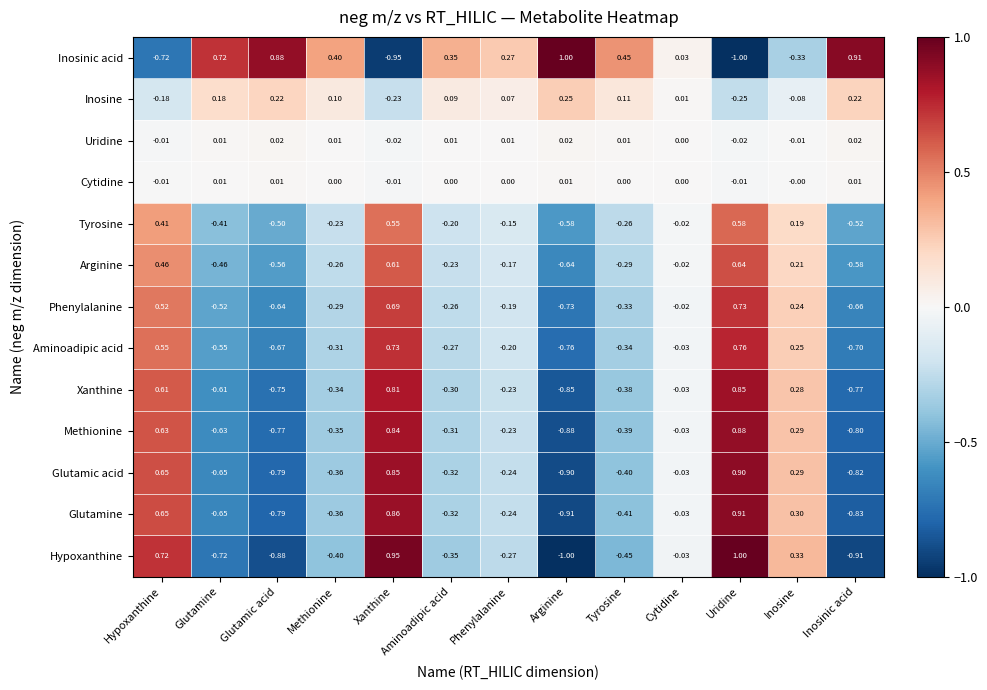

At Uridine, list the series in order from largest to smallest.

Hypoxanthine, Glutamine, Glutamic acid, Methionine, Xanthine, Aminoadipic acid, Phenylalanine, Arginine, Tyrosine, Cytidine, Uridine, Inosine, Inosinic acid